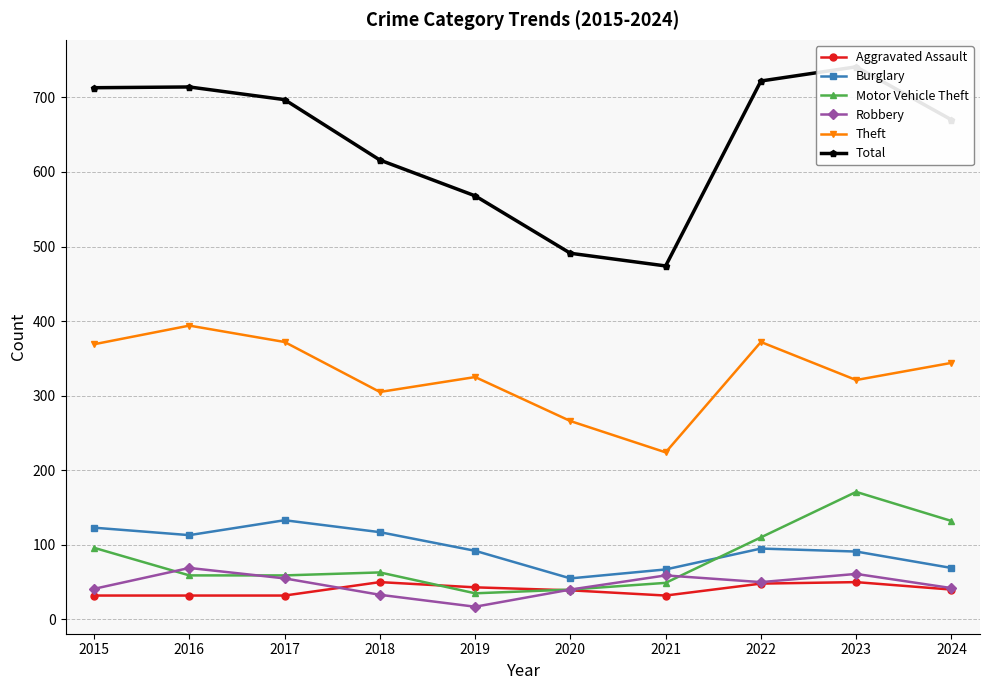

What is the maximum value shown in the chart?

741